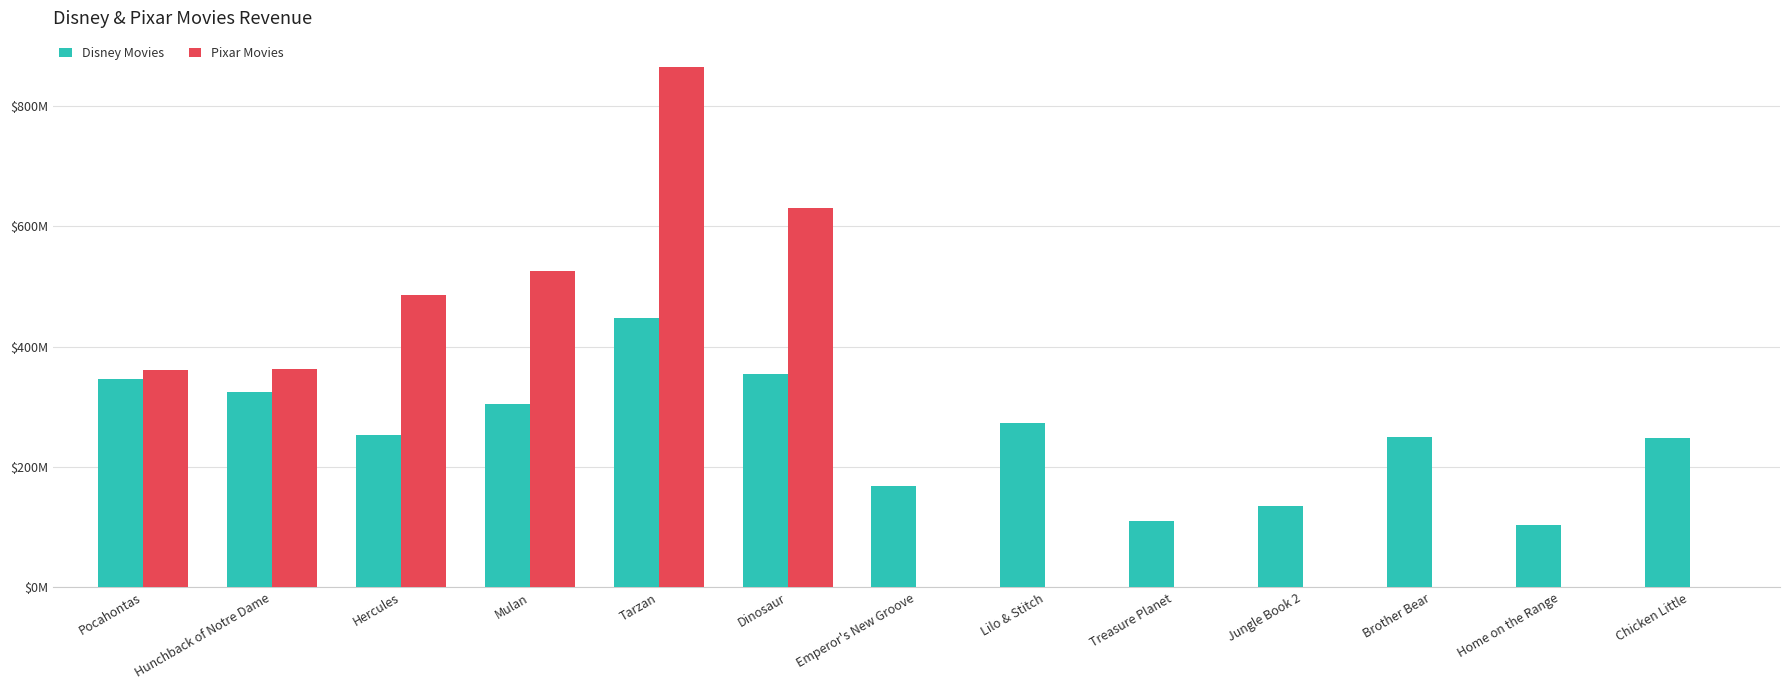

What value does the Disney Movies series have at Chicken Little?

249